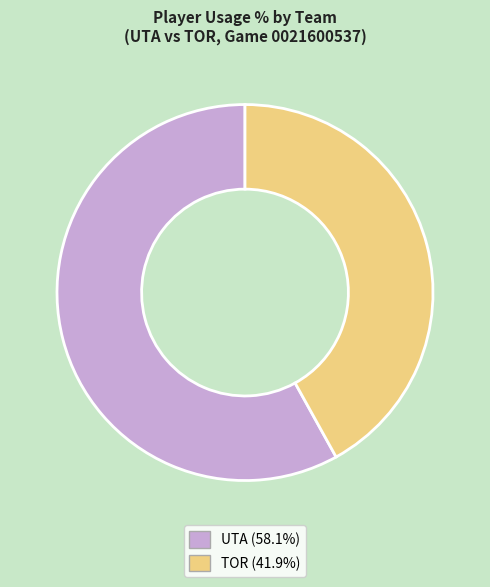

Is there a majority slice in this chart?

Yes